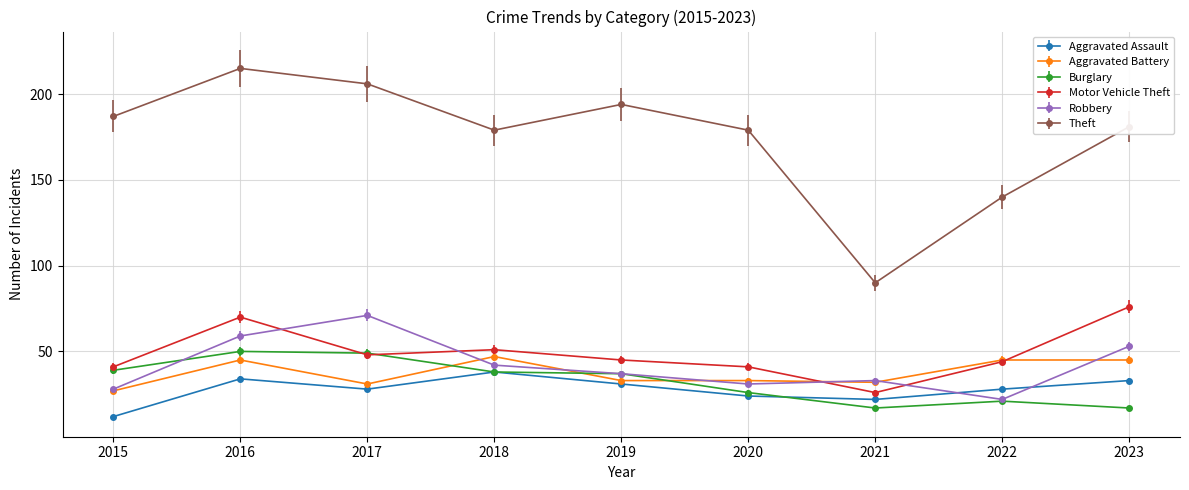

Reading left to right, transcribe all the data shown in this chart.

Aggravated Assault: 12	34	28	38	31	24	22	28	33
Aggravated Battery: 27	45	31	47	33	33	32	45	45
Burglary: 39	50	49	38	37	26	17	21	17
Motor Vehicle Theft: 41	70	48	51	45	41	26	44	76
Robbery: 28	59	71	42	37	31	33	22	53
Theft: 187	215	206	179	194	179	90	140	181